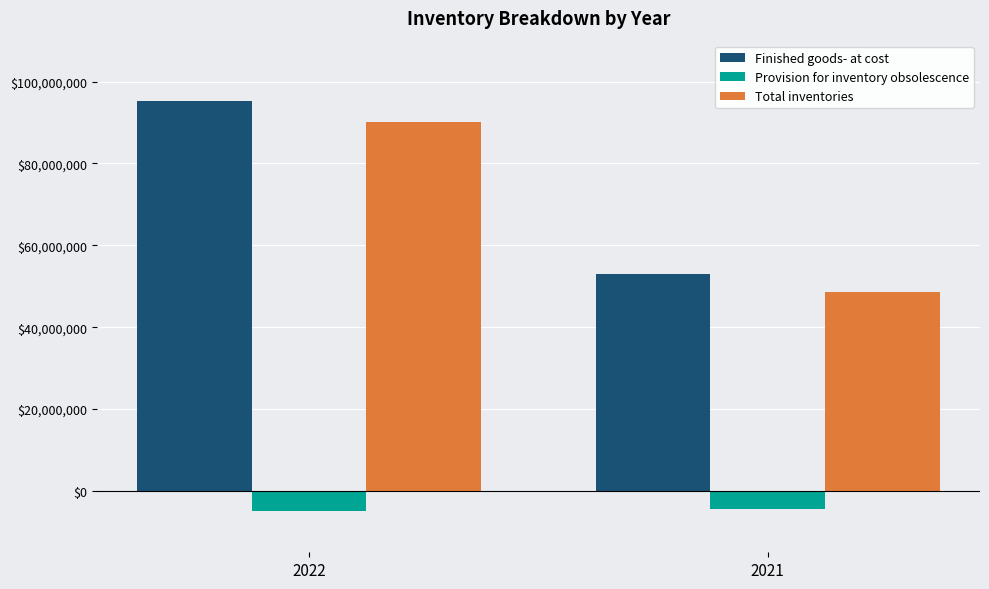

How many bars are there in each group?

3